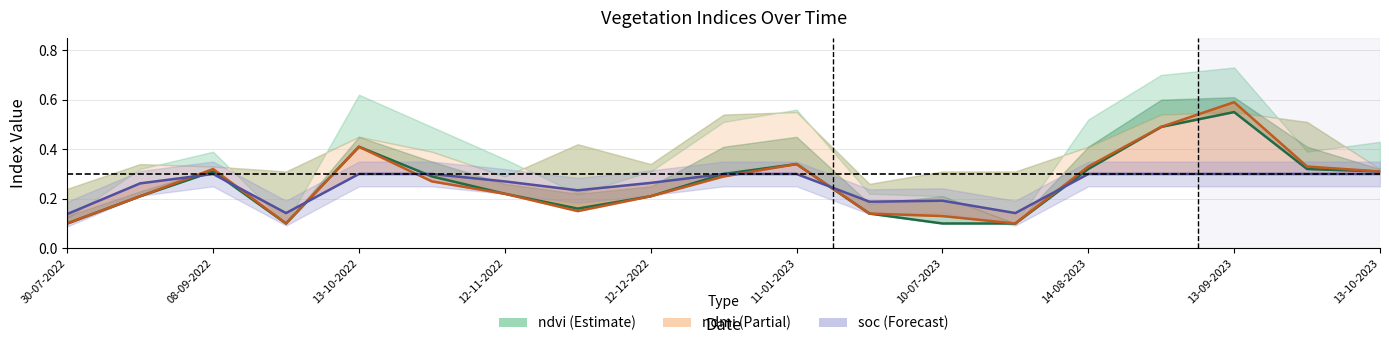

How many interior local valleys does the soc_line series have?

4